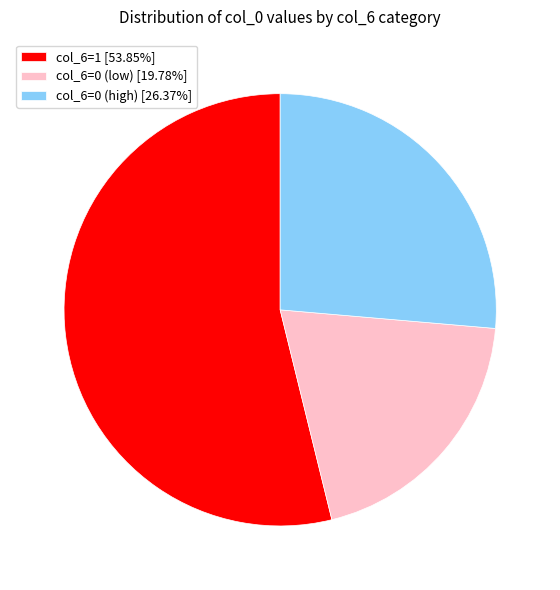

Does col_6=1 [53.85%] account for over 50% of the chart?

Yes